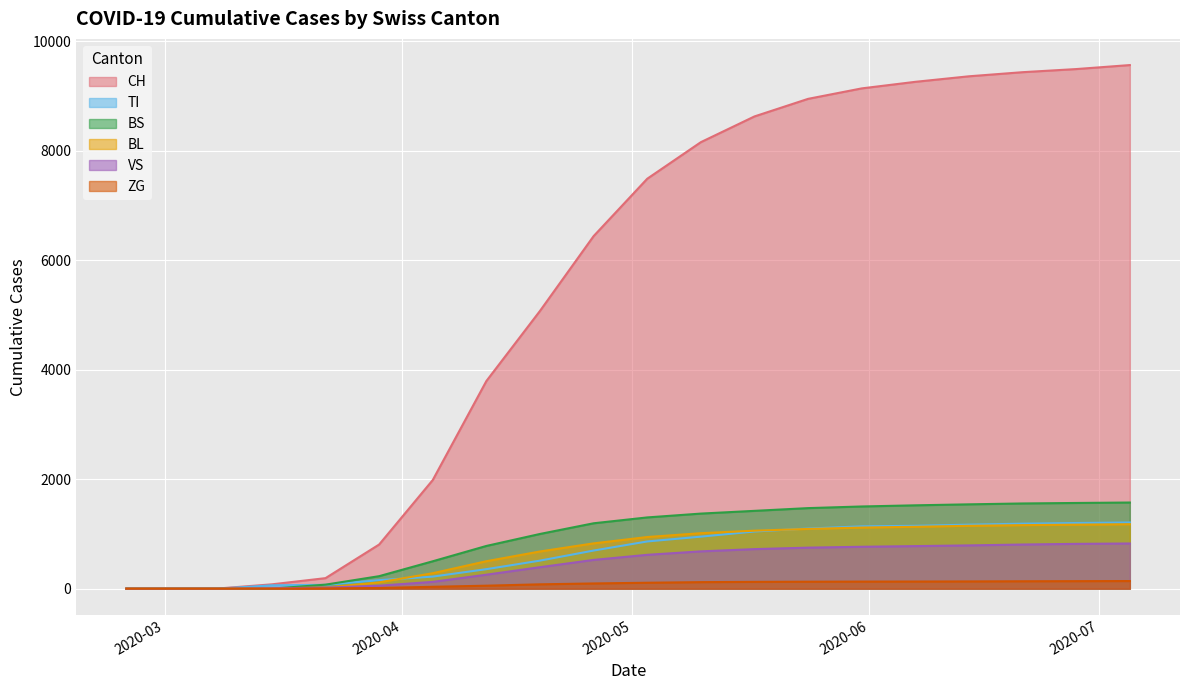

How many positive values does the BL series have?

17